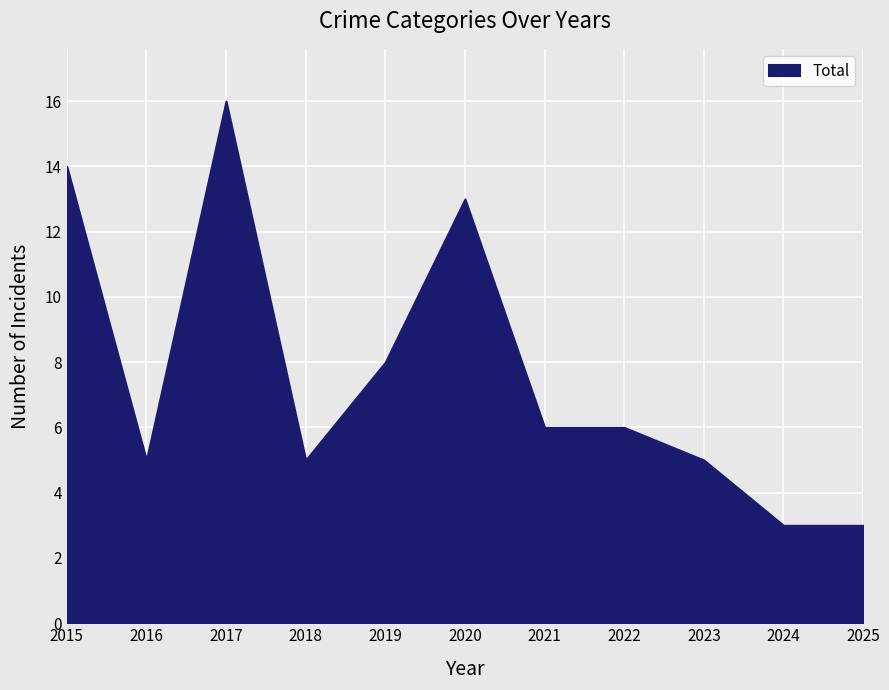

How many distinct data groups are displayed?

1